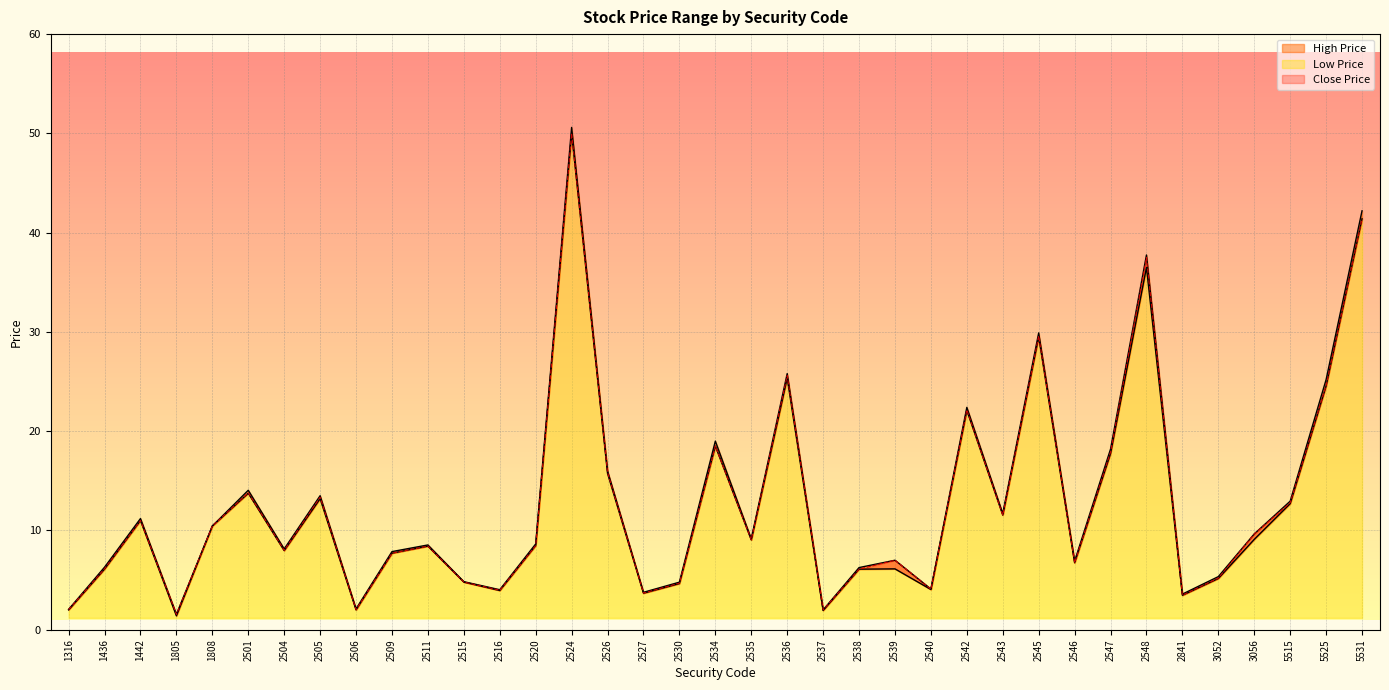

Reading left to right, list all the values displayed in this chart.

High Price: 2.0	6.3	11.2	1.6	10.4	14.1	8.1	13.5	2.1	7.9	8.5	4.8	4.0	8.6	50.6	16.0	3.8	4.8	19.0	9.2	25.8	2.0	6.3	7.0	4.1	22.4	11.7	29.9	6.9	18.2	37.8	3.6	5.3	9.7	12.9	25.2	42.2
Low Price: 2.0	6.1	11.0	1.4	10.4	13.8	8.0	13.2	2.0	7.7	8.4	4.8	4.0	8.5	50.0	15.8	3.7	4.7	18.5	9.1	25.4	1.9	6.1	6.1	4.0	22.1	11.6	29.5	6.8	17.8	36.5	3.5	5.2	9.1	12.7	24.6	41.4
Close Price: 2.0	6.2	11.0	1.6	10.4	13.8	8.0	13.3	2.0	7.7	8.4	4.8	4.0	8.5	50.0	15.8	3.7	4.7	18.5	9.1	25.6	2.0	6.1	7.0	4.1	22.1	11.6	29.6	6.8	17.9	37.5	3.5	5.2	9.7	12.8	24.6	41.4